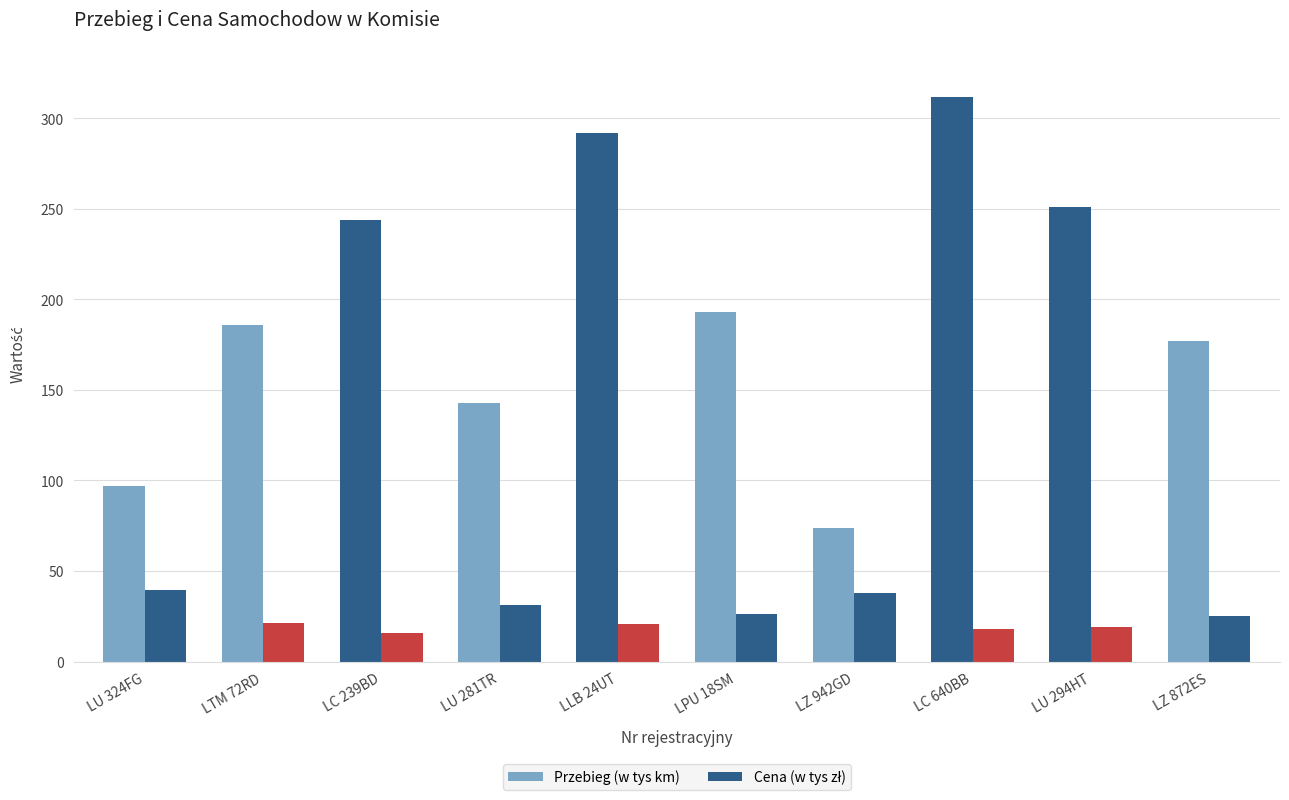

How many groups of bars are there?

10